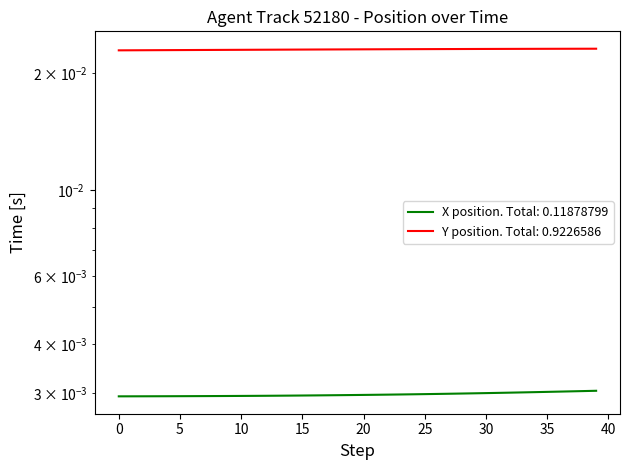

Which has a higher value, 13 or −5?

13